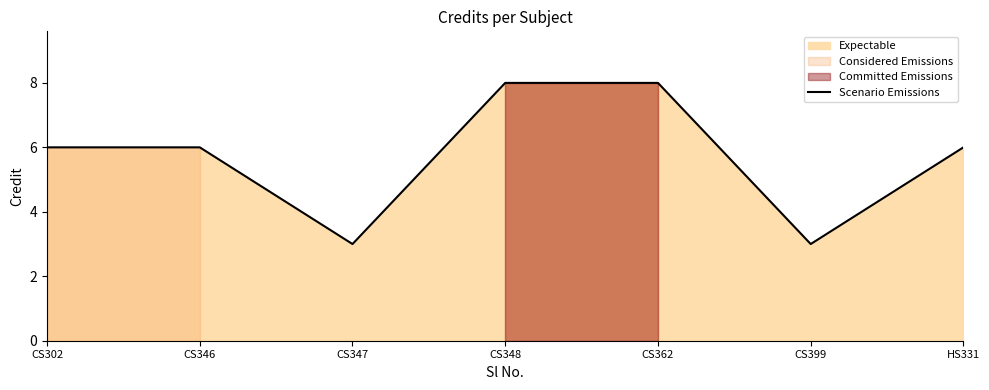

Which category has the highest value across all series?

CS348